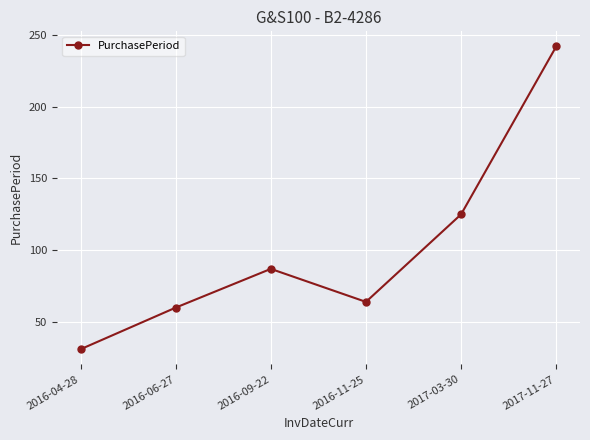

How many points are higher than both their immediate neighbors (excluding endpoints)?

1